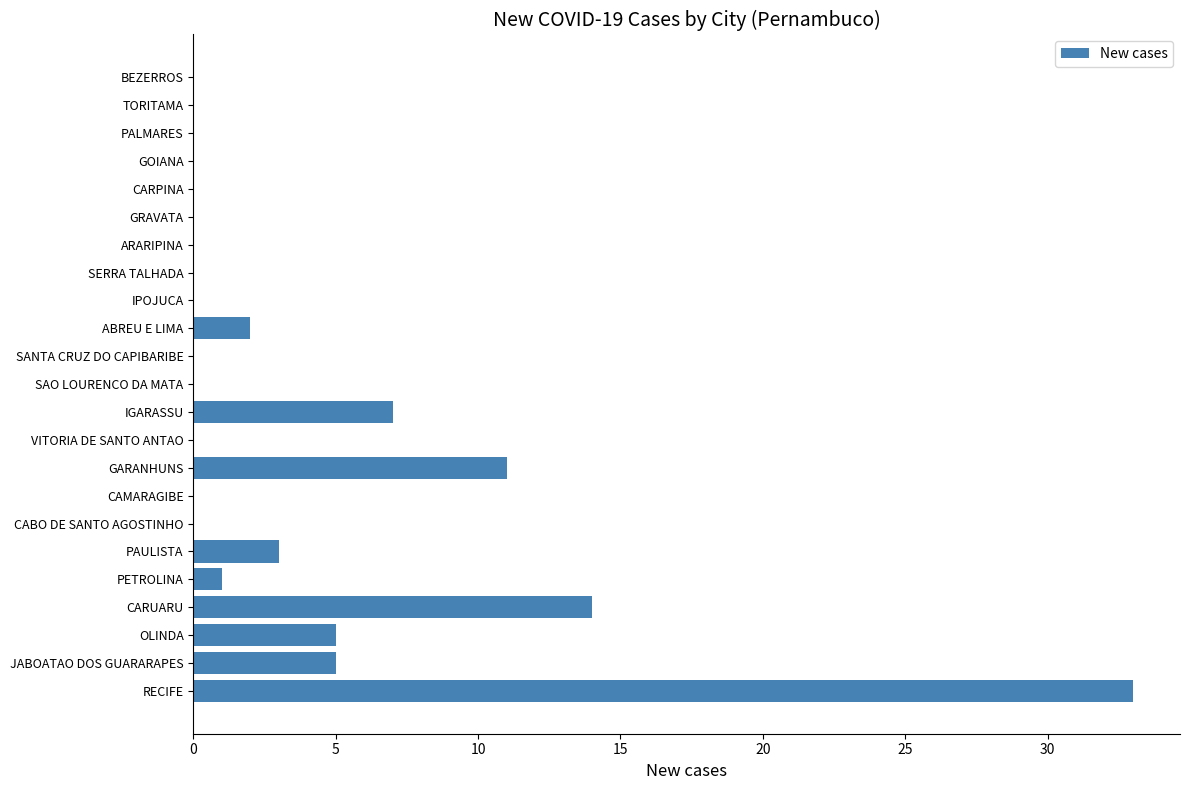

Is it true that the value at OLINDA is 5?

True